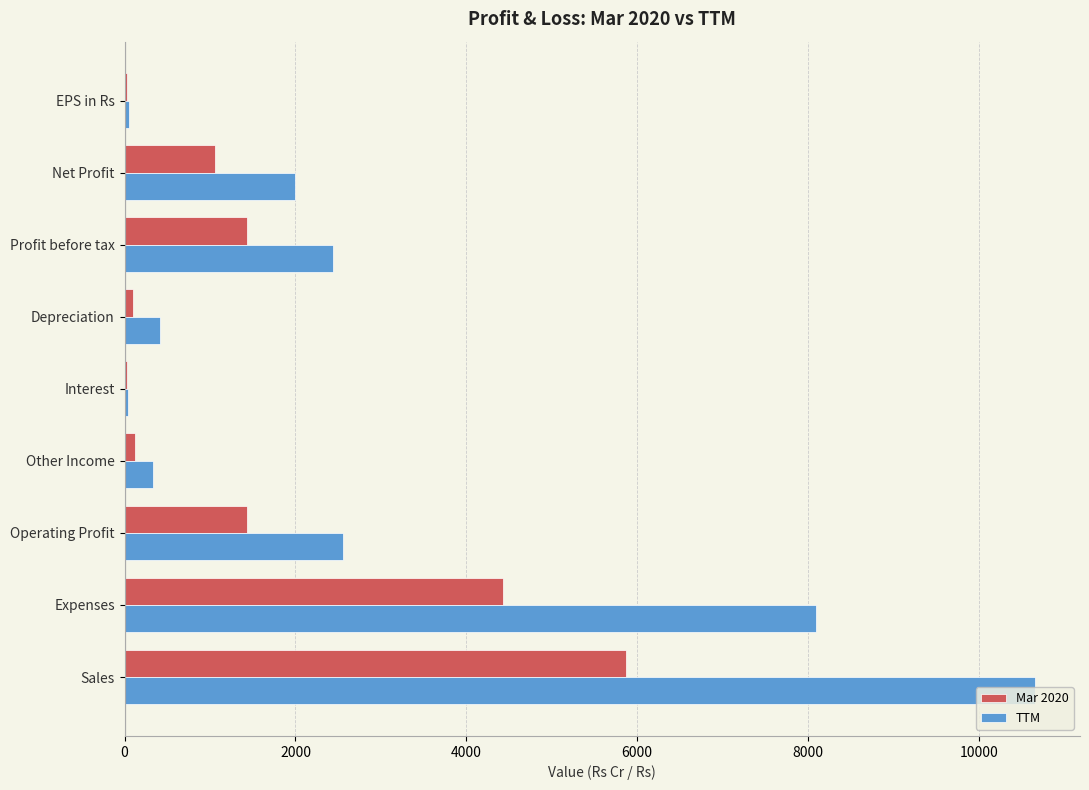

The value of Mar 2020 at Operating Profit is 1870.1. True or false?

False